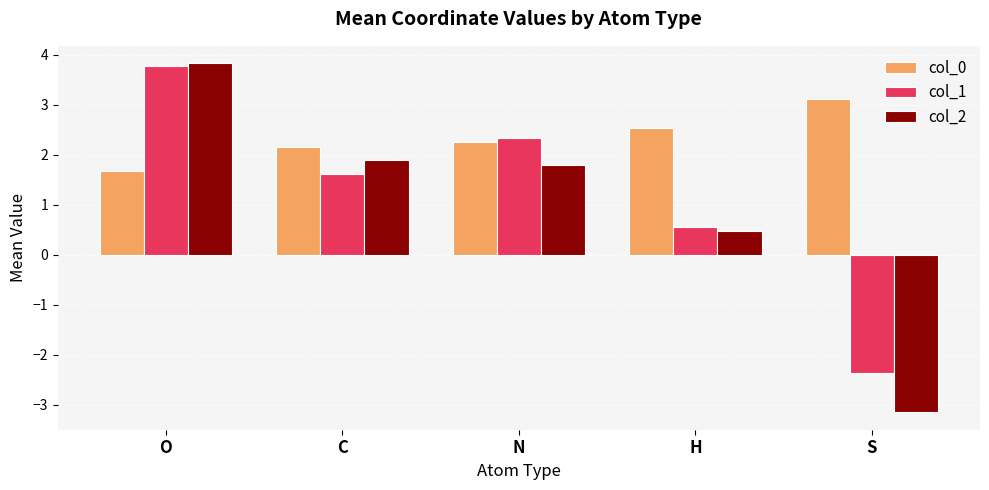

Which series has the widest spread of values?

col_2